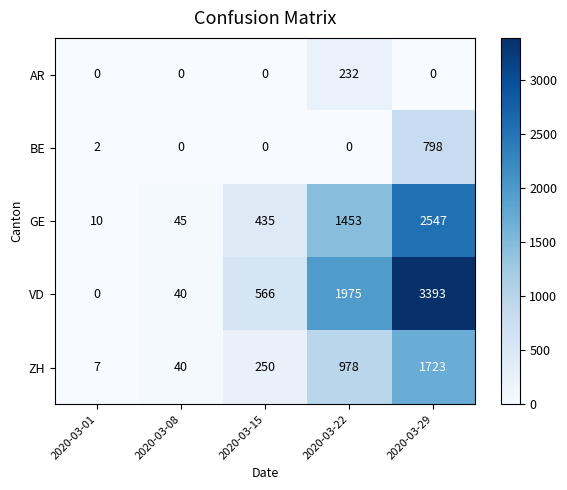

What is the greatest value displayed?

3393